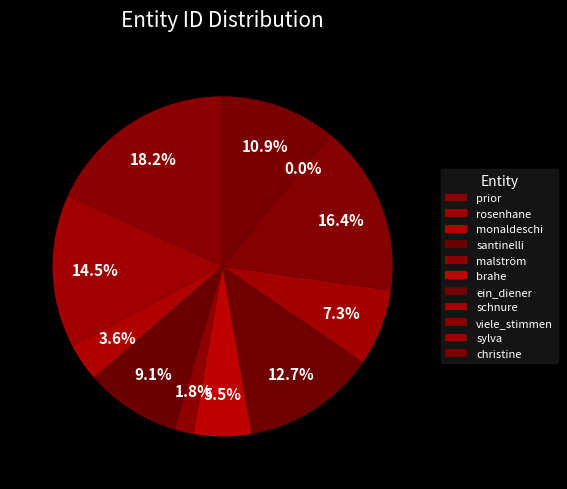

Count the number of slices in the pie.

11